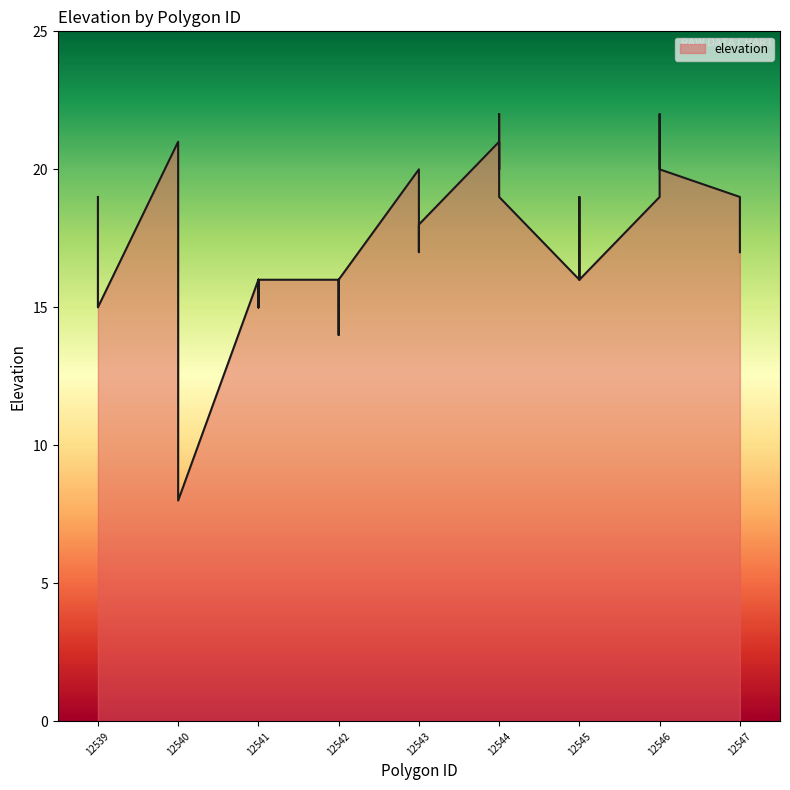

Is it true that the value at 12542 is 16?

True